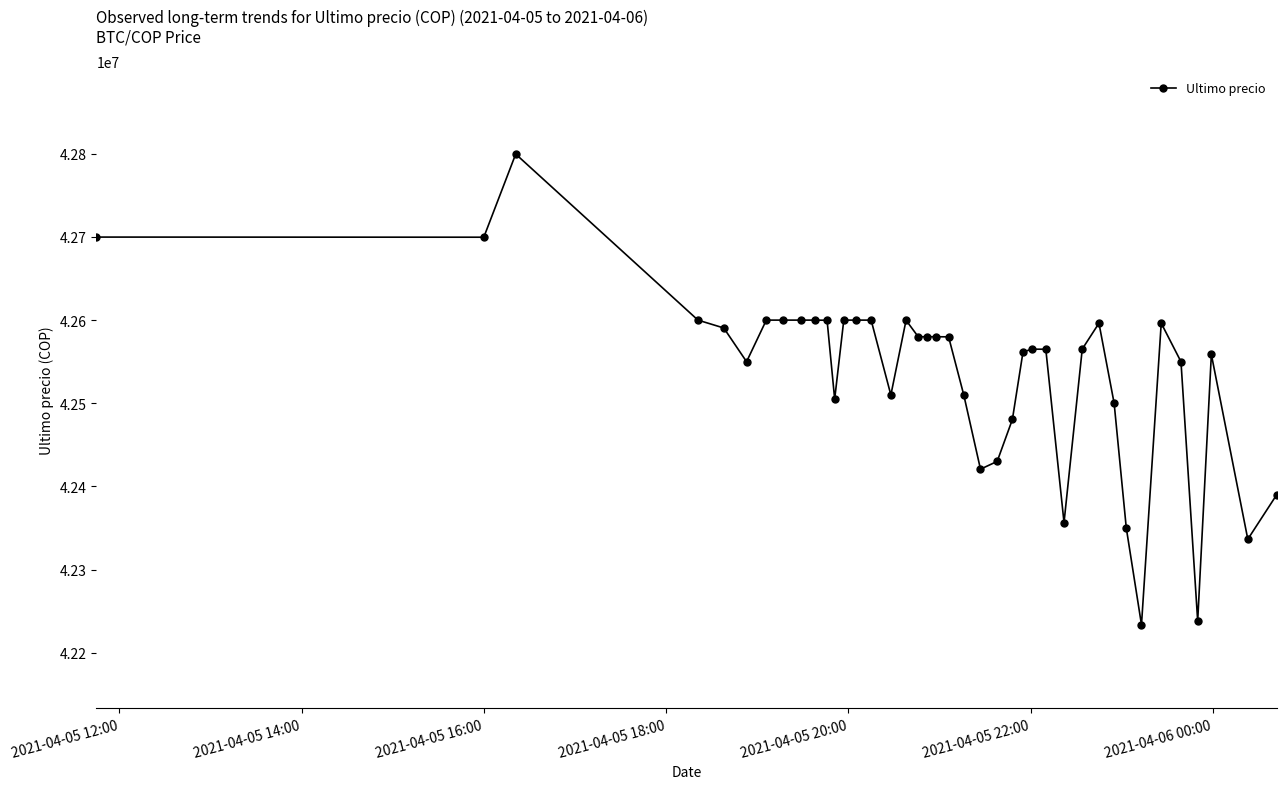

What is the maximum value shown in the chart?

42799603